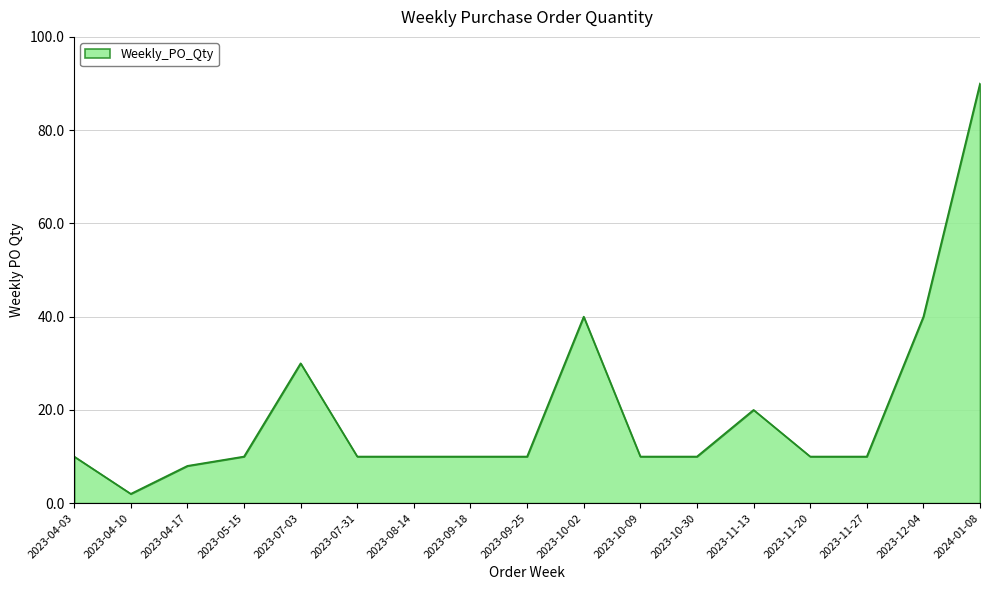

Which has a higher value, 2023-12-04 or 2024-01-08?

2024-01-08